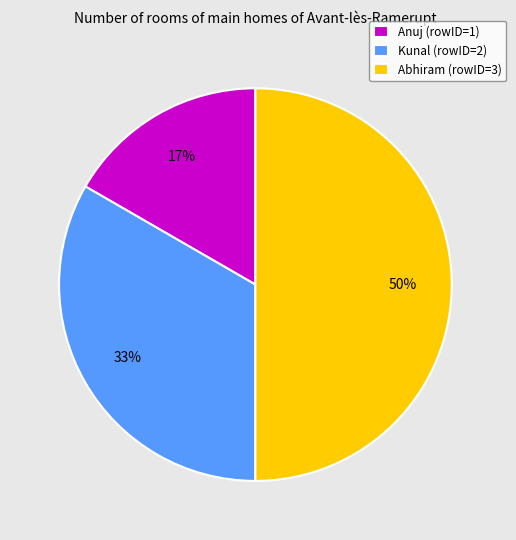

Approximately how many times larger is the value at Anuj compared to Abhiram?

0.3